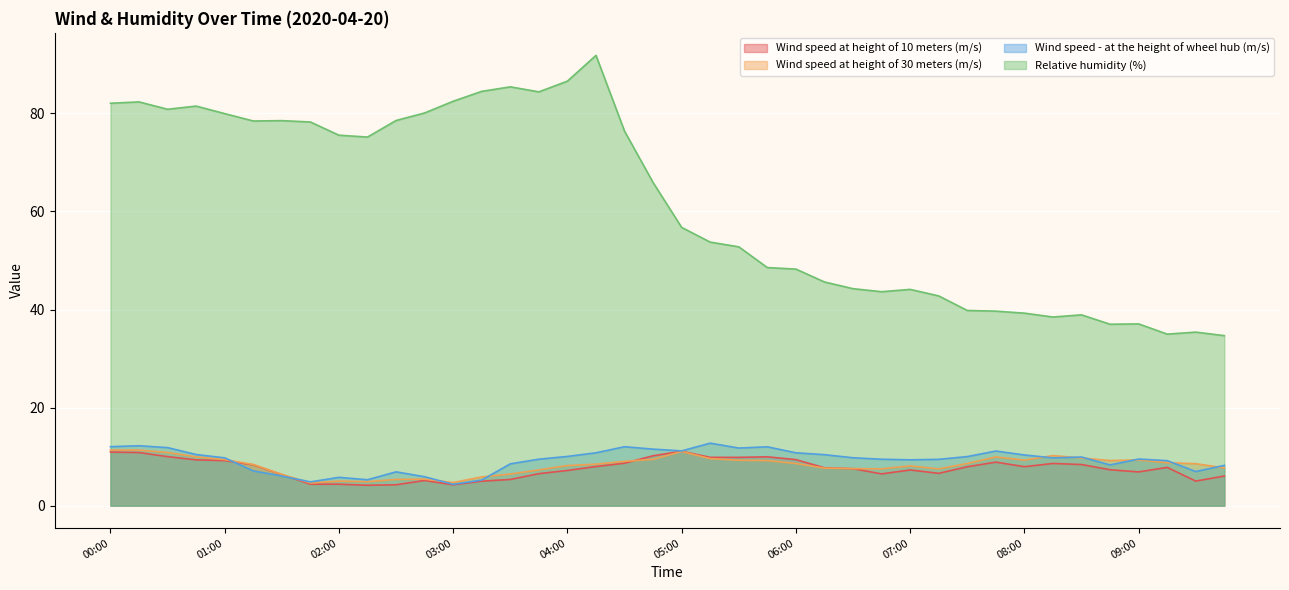

What is the maximum value shown in the chart?

91.8